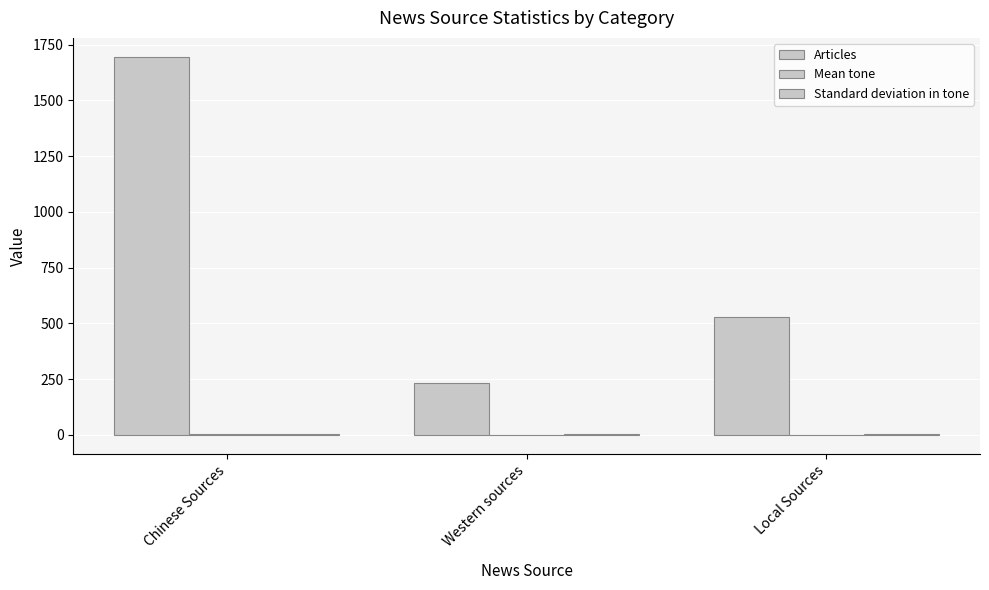

At which label is Articles closest to 964?

Local Sources